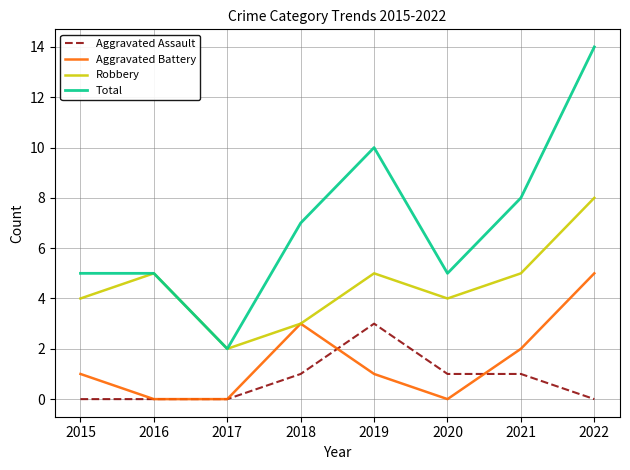

Which series has the widest spread of values?

Total